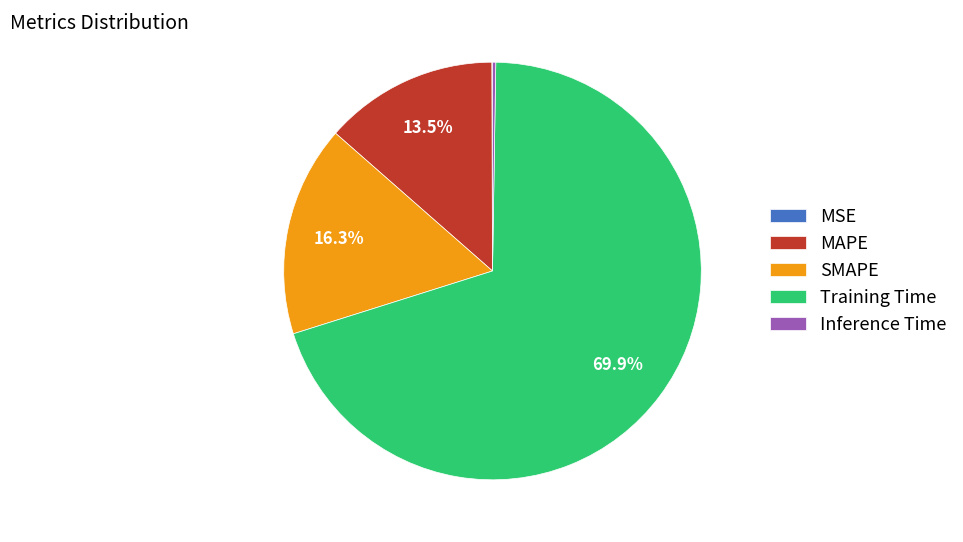

Which category has the biggest portion of the pie?

Training Time